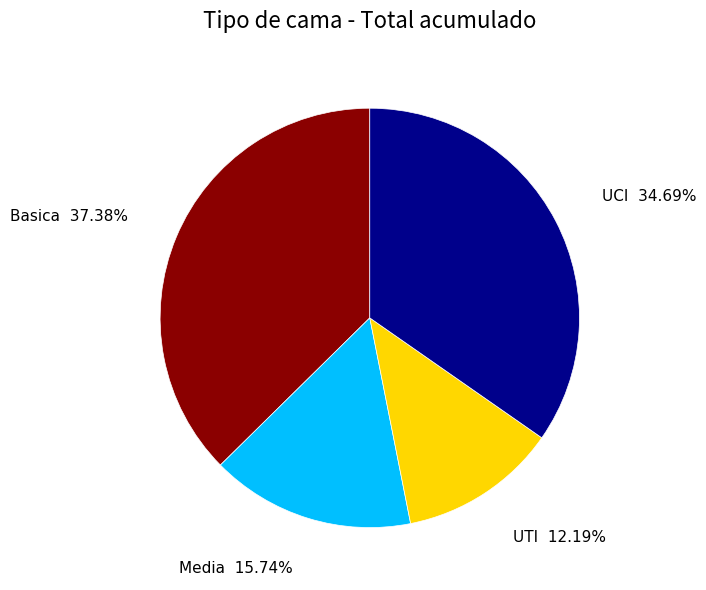

Is there any slice that represents more than half of the pie?

No